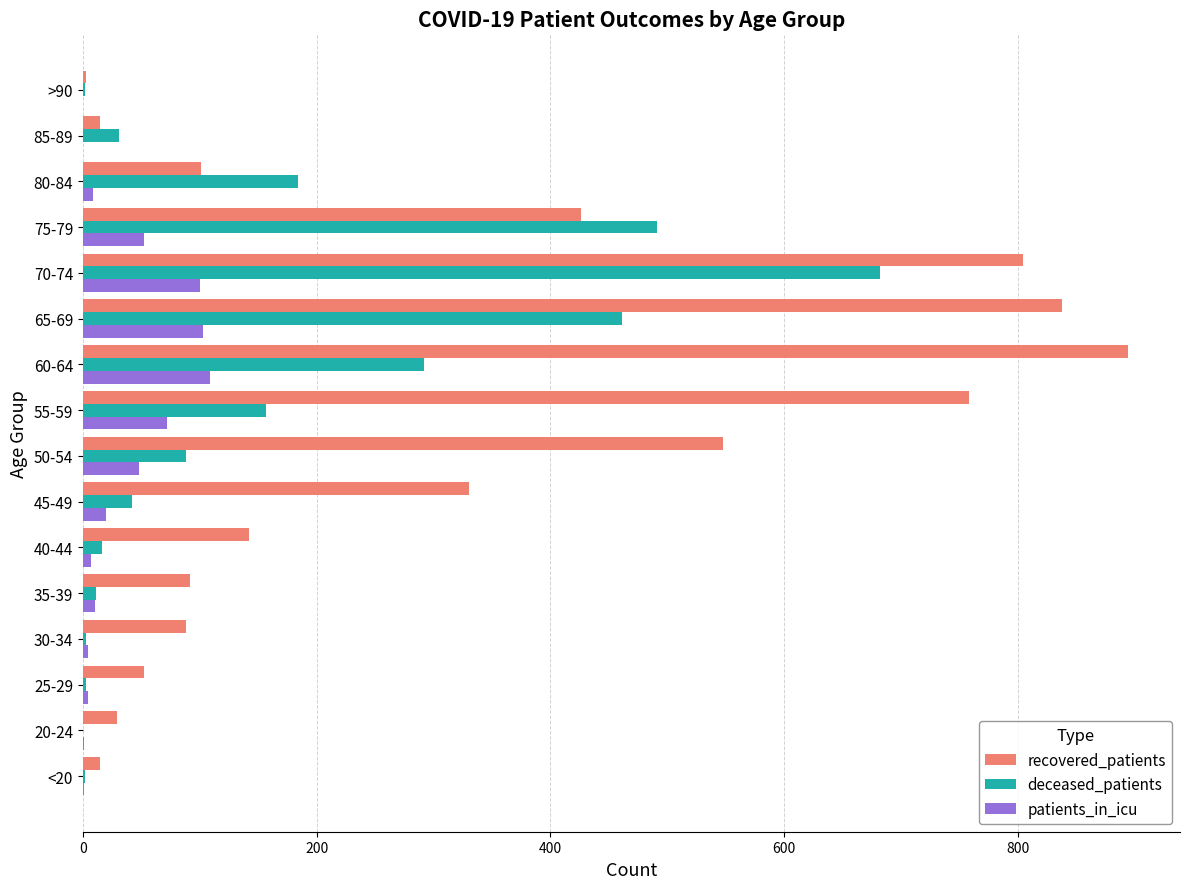

The patients_in_icu series shows 12 at 50-54. True or false?

False